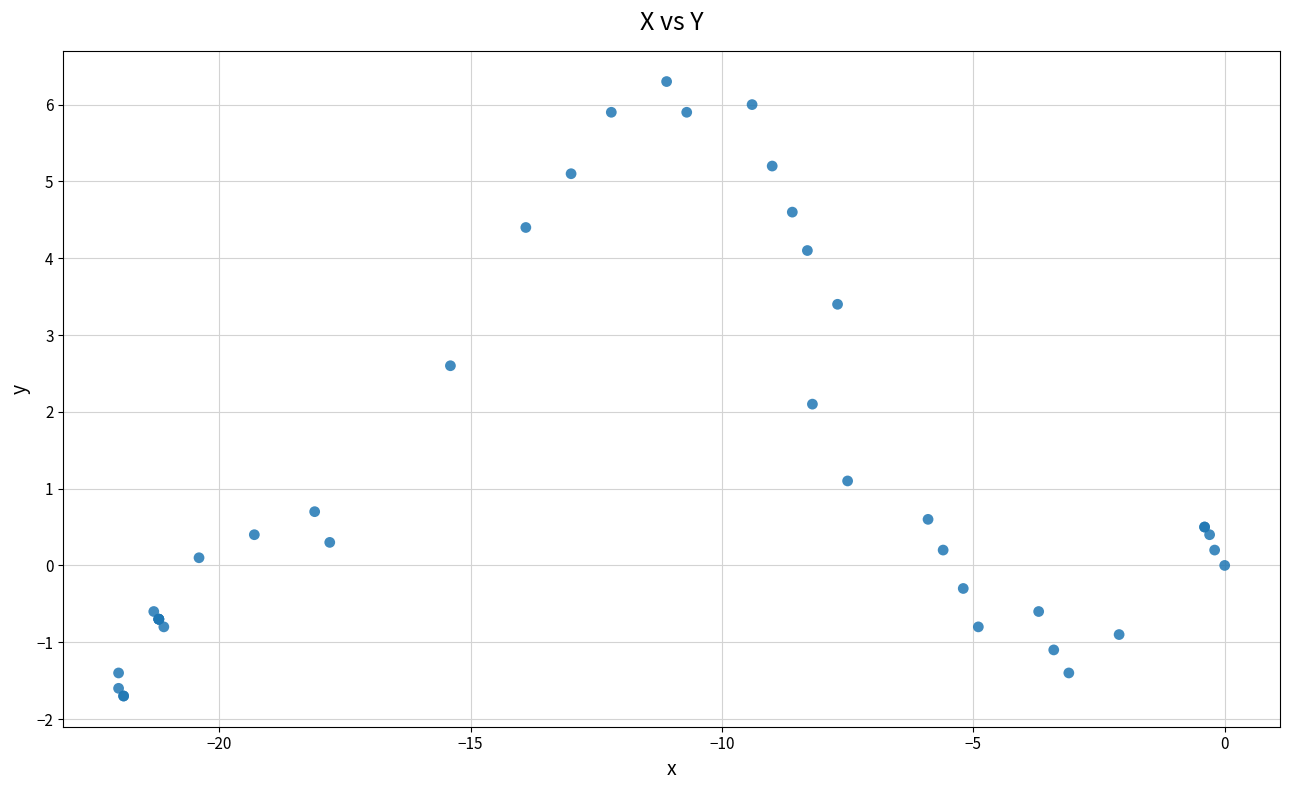

What Y value in the scatter plot is closest to 2?

2.1